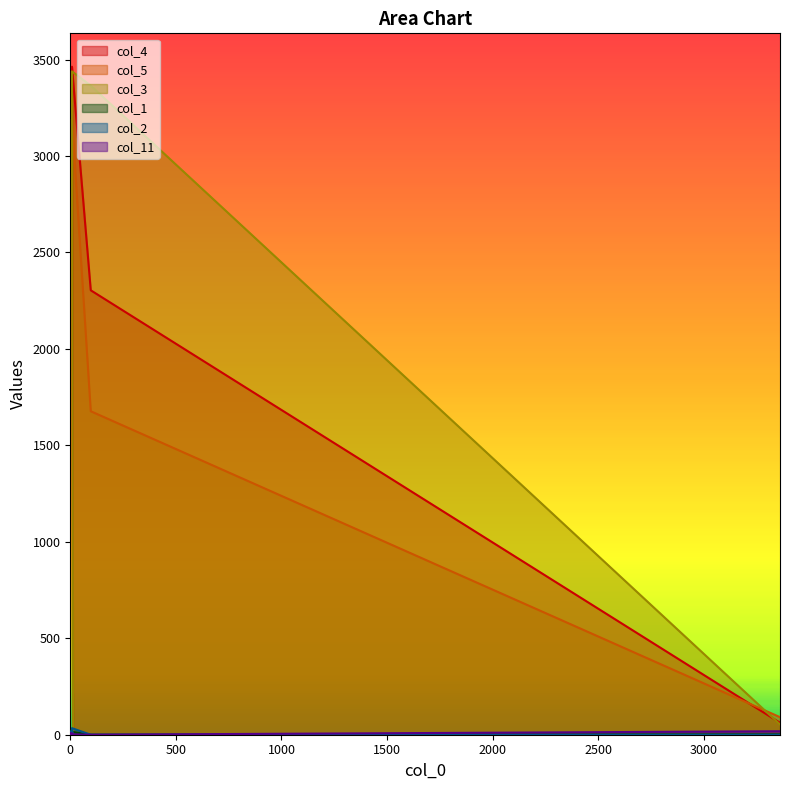

How many lines are shown in the chart?

6